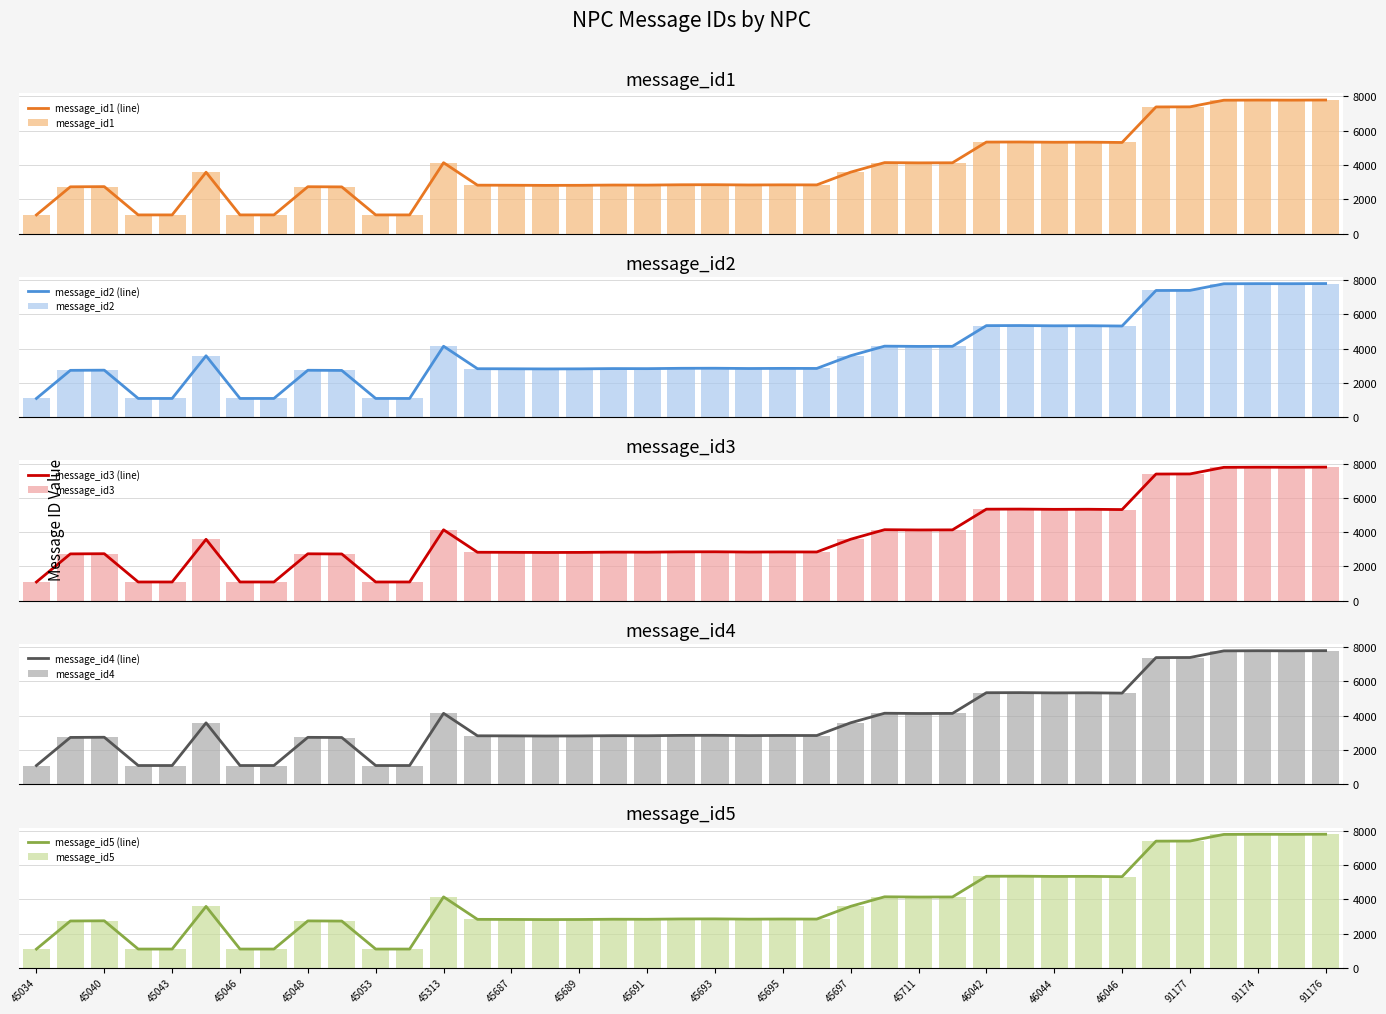

At which label does message_id3 reach its peak?

91176